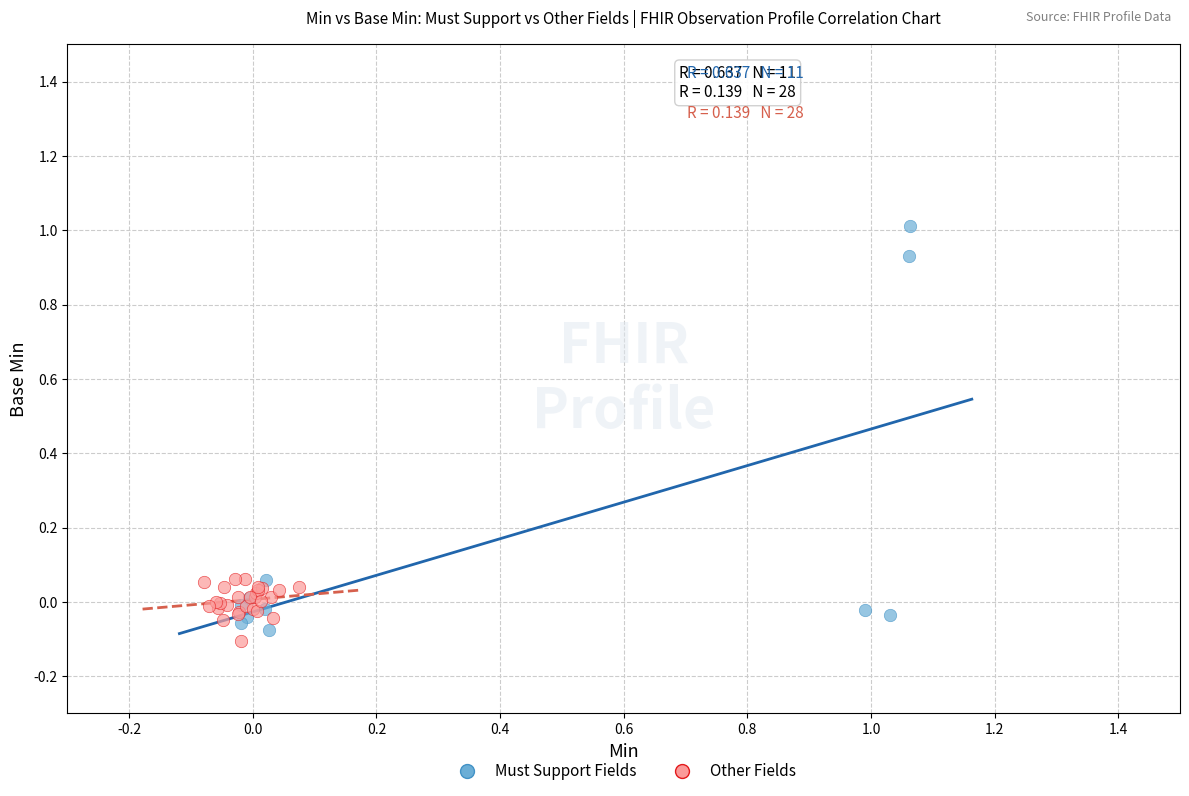

Which series reaches the minimum Y coordinate?

Other Fields